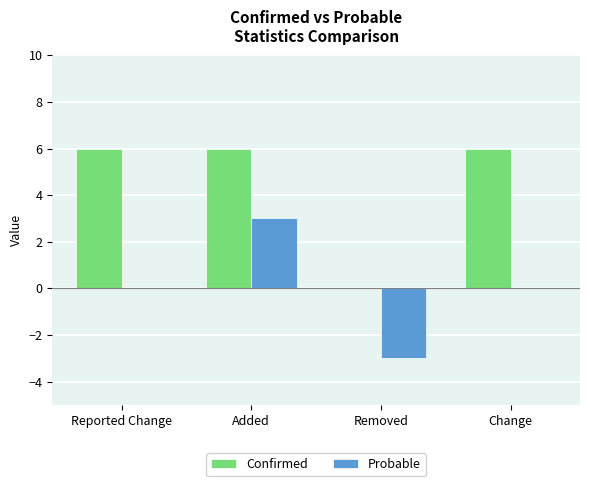

What is the maximum value for Probable?

3